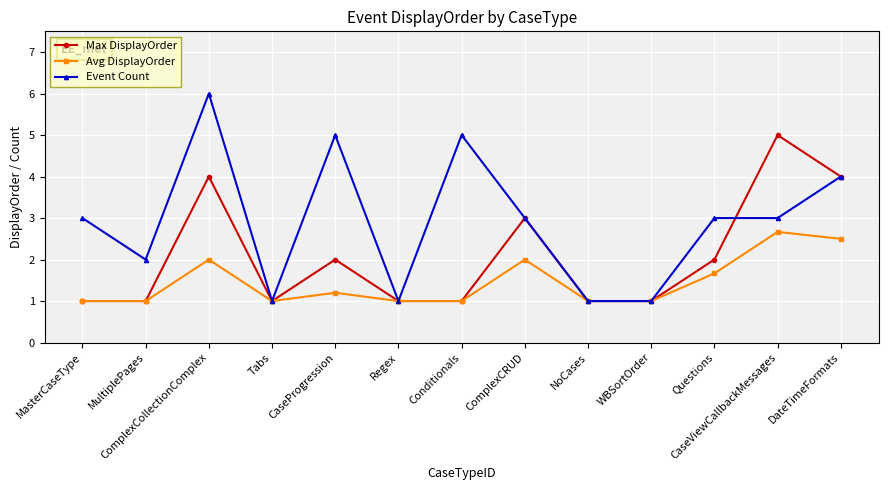

What is the minimum value shown in the chart?

1.0